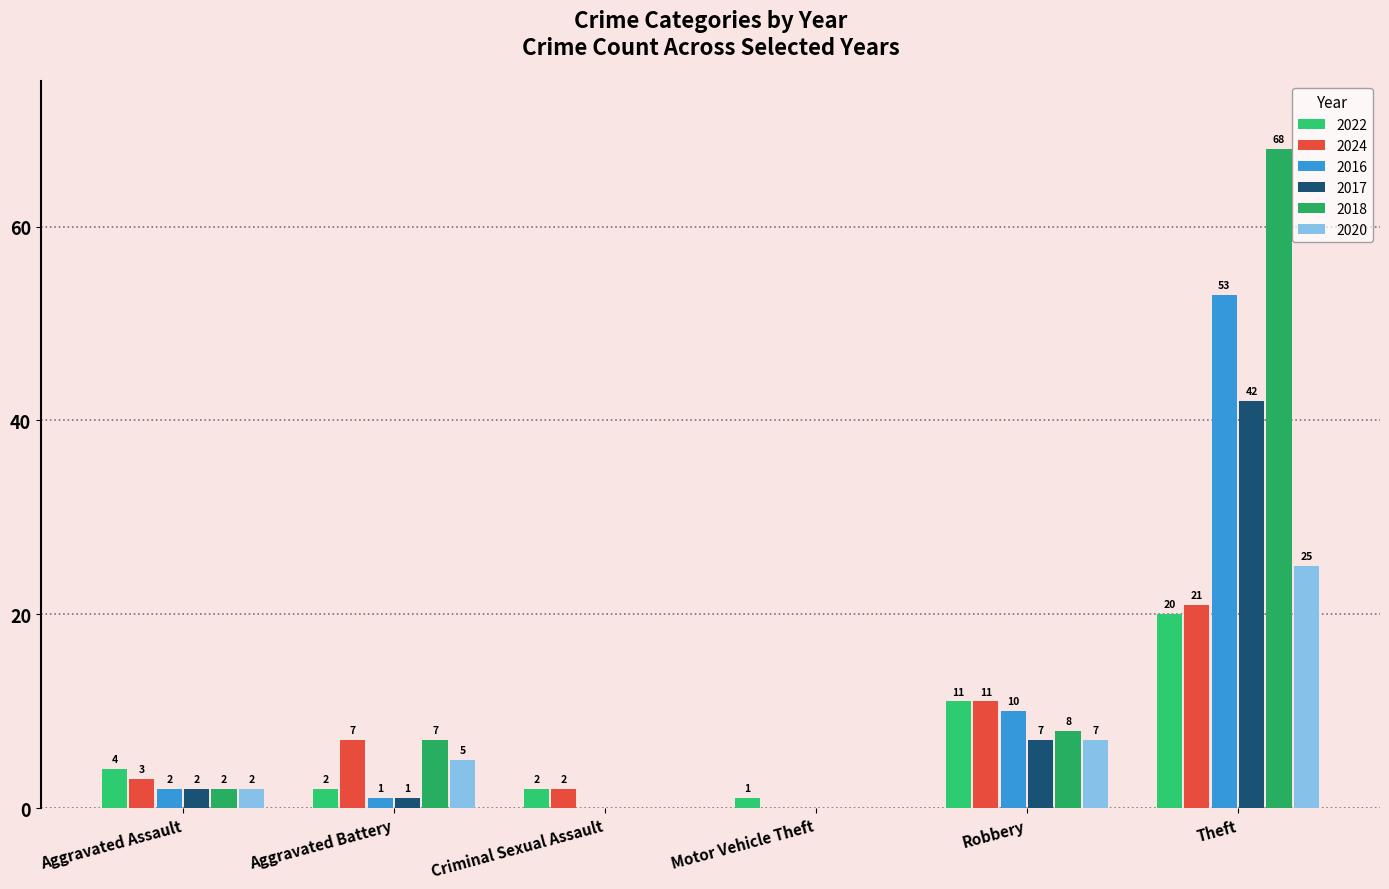

Reading left to right, what are all the values shown in this chart?

2022: Aggravated Assault=4	Aggravated Battery=2	Criminal Sexual Assault=2	Motor Vehicle Theft=1	Robbery=11	Theft=20
2024: Aggravated Assault=3	Aggravated Battery=7	Criminal Sexual Assault=2	Motor Vehicle Theft=0	Robbery=11	Theft=21
2016: Aggravated Assault=2	Aggravated Battery=1	Criminal Sexual Assault=0	Motor Vehicle Theft=0	Robbery=10	Theft=53
2017: Aggravated Assault=2	Aggravated Battery=1	Criminal Sexual Assault=0	Motor Vehicle Theft=0	Robbery=7	Theft=42
2018: Aggravated Assault=2	Aggravated Battery=7	Criminal Sexual Assault=0	Motor Vehicle Theft=0	Robbery=8	Theft=68
2020: Aggravated Assault=2	Aggravated Battery=5	Criminal Sexual Assault=0	Motor Vehicle Theft=0	Robbery=7	Theft=25